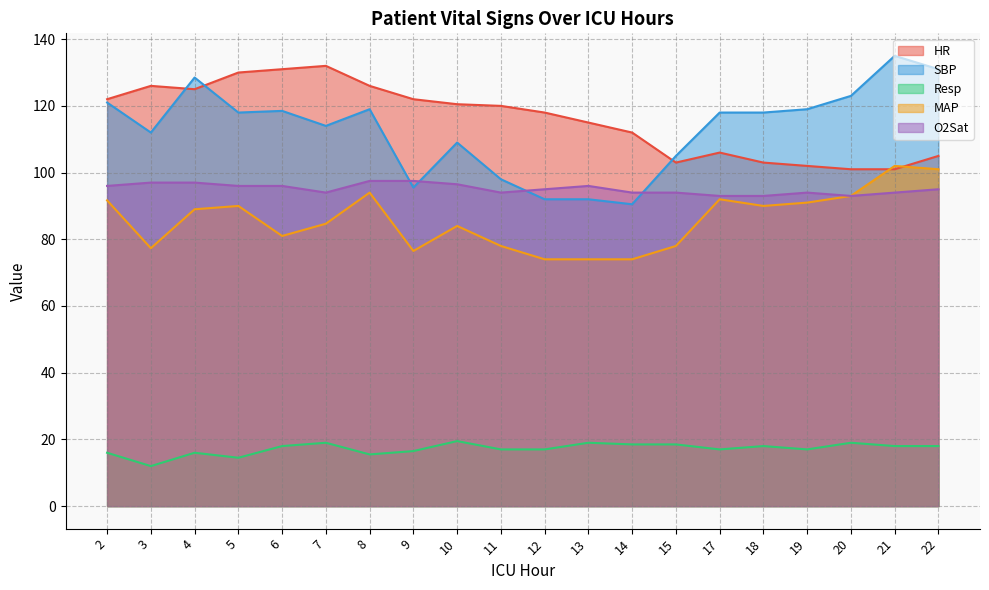

Between which two adjacent categories do MAP and HR first intersect?

20 and 21